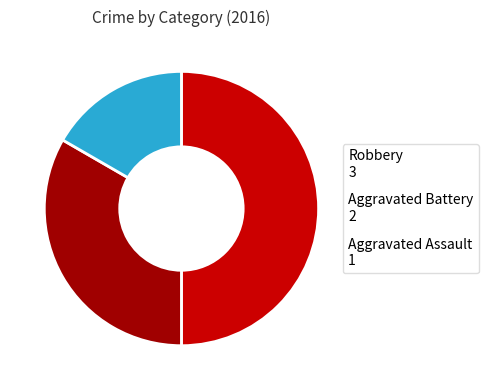

Is the sum of Aggravated Battery and Robbery greater than half?

Yes